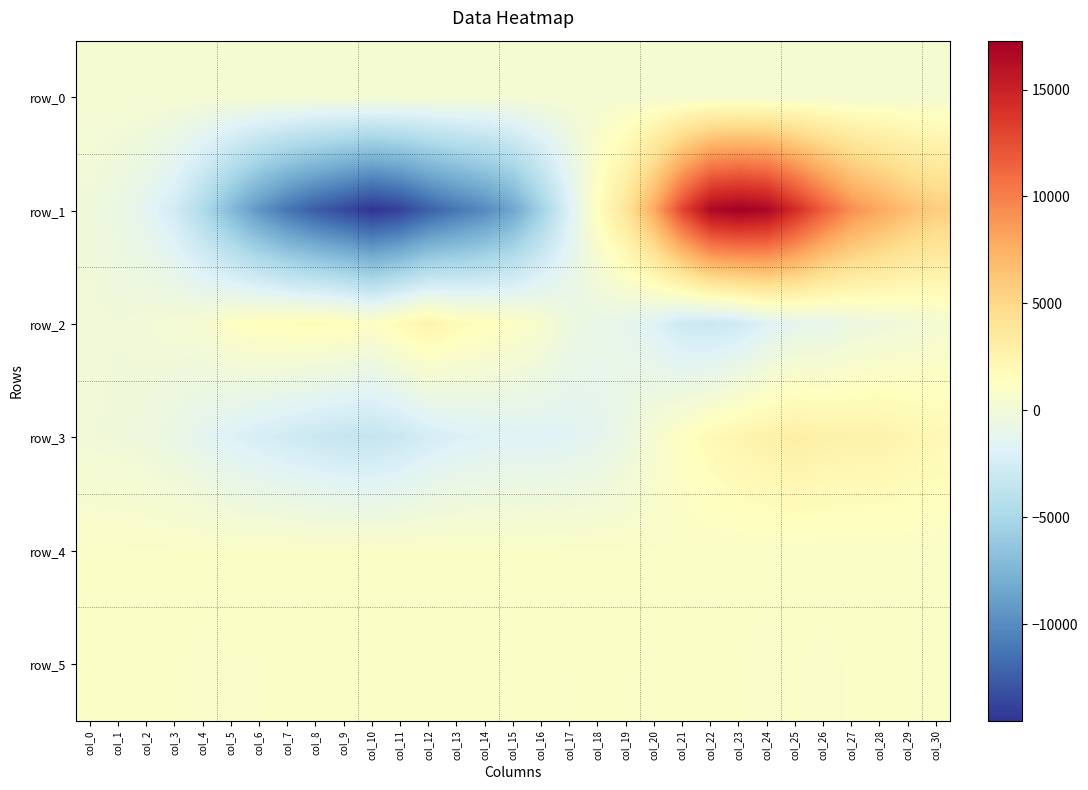

Reading right to left, list all the values displayed in this chart.

row_0: col_30=303.8	col_29=303.7	col_28=303.7	col_27=303.6	col_26=303.6	col_25=303.5	col_24=303.5	col_23=303.5	col_22=303.4	col_21=303.3	col_20=303.3	col_19=303.2	col_18=303.2	col_17=303.1	col_16=303.1	col_15=303.0	col_14=303.0	col_13=302.9	col_12=302.9	col_11=302.8	col_10=302.8	col_9=302.7	col_8=302.7	col_7=302.6	col_6=302.6	col_5=302.5	col_4=302.5	col_3=302.4	col_2=302.3	col_1=302.3	col_0=302.3
row_1: col_30=5692.0	col_29=6585.0	col_28=7929.0	col_27=9199.0	col_26=11600.0	col_25=14296.0	col_24=16751.0	col_23=17287.0	col_22=16692.0	col_21=12981.0	col_20=7901.0	col_19=3984.0	col_18=1448.0	col_17=-1890.0	col_16=-5404.0	col_15=-8402.0	col_14=-10080.0	col_13=-11124.0	col_12=-12321.0	col_11=-13837.0	col_10=-14515.0	col_9=-13503.0	col_8=-12532.0	col_7=-11226.0	col_6=-9447.0	col_5=-7162.0	col_4=-4673.0	col_3=-2586.0	col_2=-1412.0	col_1=-693.0	col_0=-231.0
row_2: col_30=319.0	col_29=-92.0	col_28=-310.0	col_27=-574.0	col_26=-1088.0	col_25=-1198.0	col_24=-1858.0	col_23=-2761.0	col_22=-3098.0	col_21=-2886.0	col_20=-1839.0	col_19=-1087.0	col_18=-855.0	col_17=-437.0	col_16=590.0	col_15=1114.0	col_14=1504.0	col_13=1872.0	col_12=2573.0	col_11=1921.0	col_10=1086.0	col_9=1610.0	col_8=1726.0	col_7=1661.0	col_6=1528.0	col_5=1204.0	col_4=370.0	col_3=192.0	col_2=25.0	col_1=-92.0	col_0=-20.0
row_3: col_30=2013.0	col_29=2299.0	col_28=2623.0	col_27=2682.0	col_26=2768.0	col_25=3041.0	col_24=2739.0	col_23=2399.0	col_22=1917.0	col_21=1205.0	col_20=415.0	col_19=-589.0	col_18=-1252.0	col_17=-1582.0	col_16=-1738.0	col_15=-1699.0	col_14=-1828.0	col_13=-2014.0	col_12=-2421.0	col_11=-3056.0	col_10=-3424.0	col_9=-3356.0	col_8=-3072.0	col_7=-2697.0	col_6=-2321.0	col_5=-1899.0	col_4=-1347.0	col_3=-748.0	col_2=-354.0	col_1=-184.0	col_0=-92.0
row_4: col_30=913.0	col_29=913.0	col_28=911.0	col_27=909.0	col_26=901.0	col_25=900.0	col_24=894.0	col_23=902.0	col_22=902.0	col_21=905.0	col_20=899.0	col_19=926.0	col_18=925.0	col_17=930.0	col_16=926.0	col_15=927.0	col_14=932.0	col_13=921.0	col_12=925.0	col_11=926.0	col_10=922.0	col_9=926.0	col_8=919.0	col_7=923.0	col_6=913.0	col_5=913.0	col_4=903.0	col_3=913.0	col_2=913.0	col_1=917.0	col_0=914.0
row_5: col_30=892.0	col_29=889.0	col_28=893.0	col_27=891.0	col_26=884.0	col_25=890.0	col_24=881.0	col_23=892.0	col_22=893.0	col_21=897.0	col_20=895.0	col_19=889.0	col_18=892.0	col_17=889.0	col_16=891.0	col_15=892.0	col_14=891.0	col_13=891.0	col_12=894.0	col_11=890.0	col_10=895.0	col_9=899.0	col_8=897.0	col_7=897.0	col_6=887.0	col_5=889.0	col_4=883.0	col_3=895.0	col_2=894.0	col_1=899.0	col_0=892.0